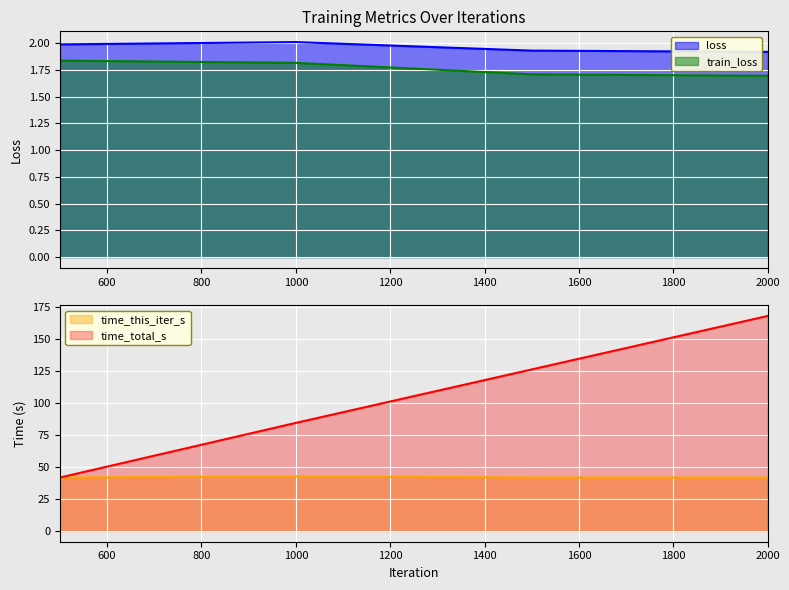

How many lines are shown in the chart?

4